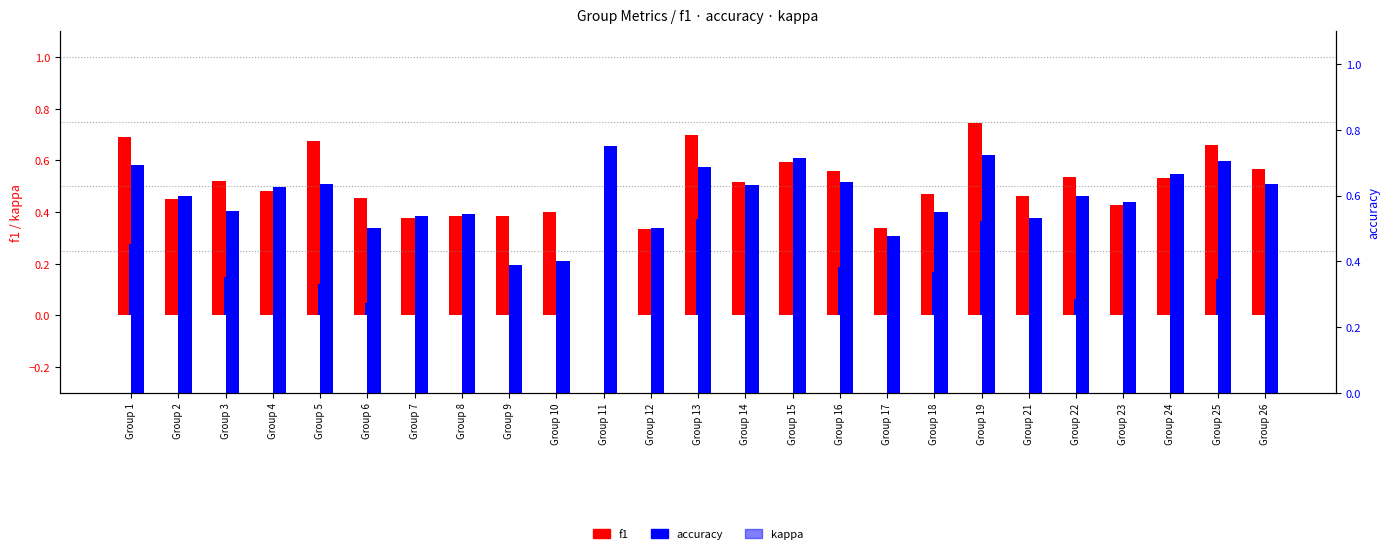

Reading left to right, list all the values displayed in this chart.

f1: Group 1=0.7	Group 2=0.5	Group 3=0.5	Group 4=0.5	Group 5=0.7	Group 6=0.5	Group 7=0.4	Group 8=0.4	Group 9=0.4	Group 10=0.4	Group 11=0.0	Group 12=0.3	Group 13=0.7	Group 14=0.5	Group 15=0.6	Group 16=0.6	Group 17=0.3	Group 18=0.5	Group 19=0.7	Group 21=0.5	Group 22=0.5	Group 23=0.4	Group 24=0.5	Group 25=0.7	Group 26=0.6
kappa: Group 1=0.3	Group 2=0.0	Group 3=0.1	Group 4=0.0	Group 5=0.1	Group 6=0.0	Group 7=0.0	Group 8=0.0	Group 9=0.0	Group 10=0.0	Group 11=0.0	Group 12=0.0	Group 13=0.4	Group 14=0.0	Group 15=0.0	Group 16=0.2	Group 17=0.0	Group 18=0.2	Group 19=0.4	Group 21=0.0	Group 22=0.1	Group 23=0.0	Group 24=0.0	Group 25=0.1	Group 26=0.0
accuracy: Group 1=0.7	Group 2=0.6	Group 3=0.6	Group 4=0.6	Group 5=0.6	Group 6=0.5	Group 7=0.5	Group 8=0.5	Group 9=0.4	Group 10=0.4	Group 11=0.8	Group 12=0.5	Group 13=0.7	Group 14=0.6	Group 15=0.7	Group 16=0.6	Group 17=0.5	Group 18=0.6	Group 19=0.7	Group 21=0.5	Group 22=0.6	Group 23=0.6	Group 24=0.7	Group 25=0.7	Group 26=0.6